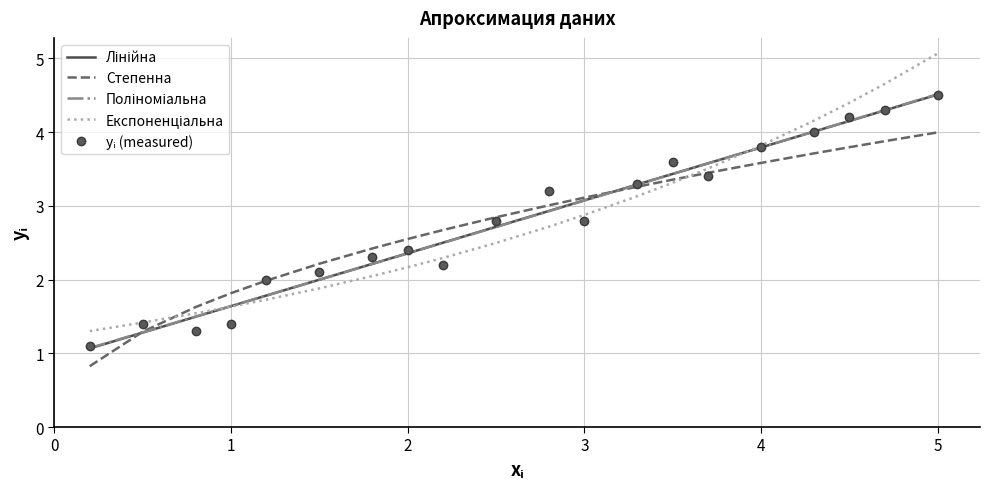

What is the highest value of the Степенна series?

4.0